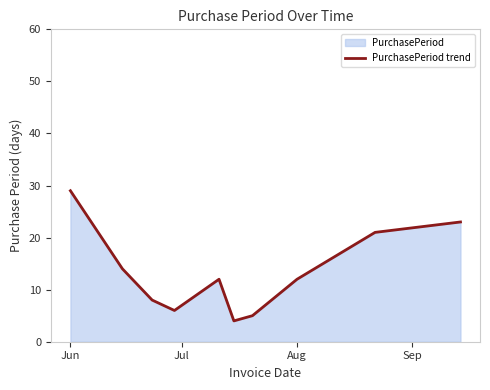

What is the difference between the maximum and minimum values?

25